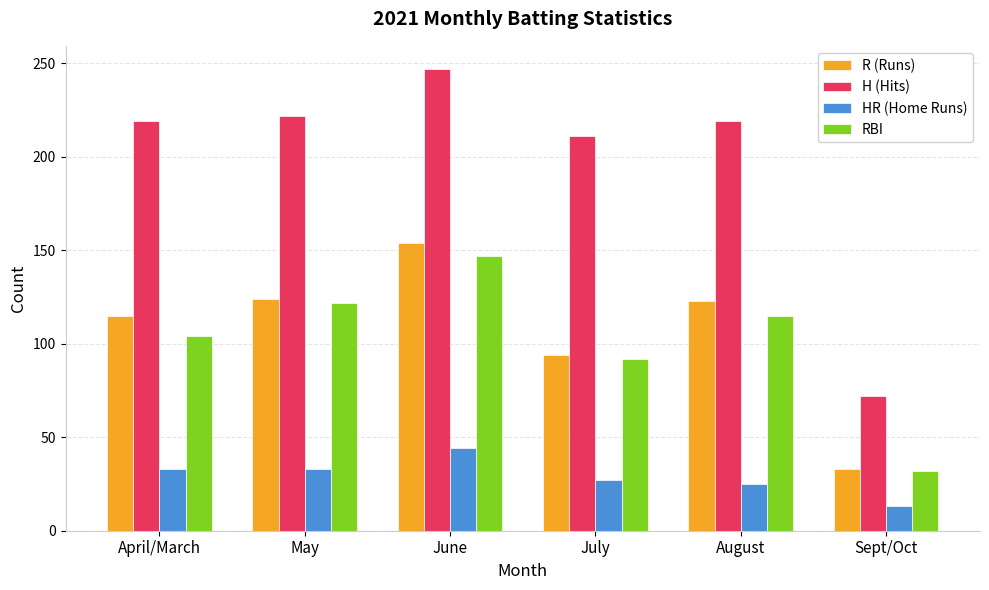

What position from the right is June?

4